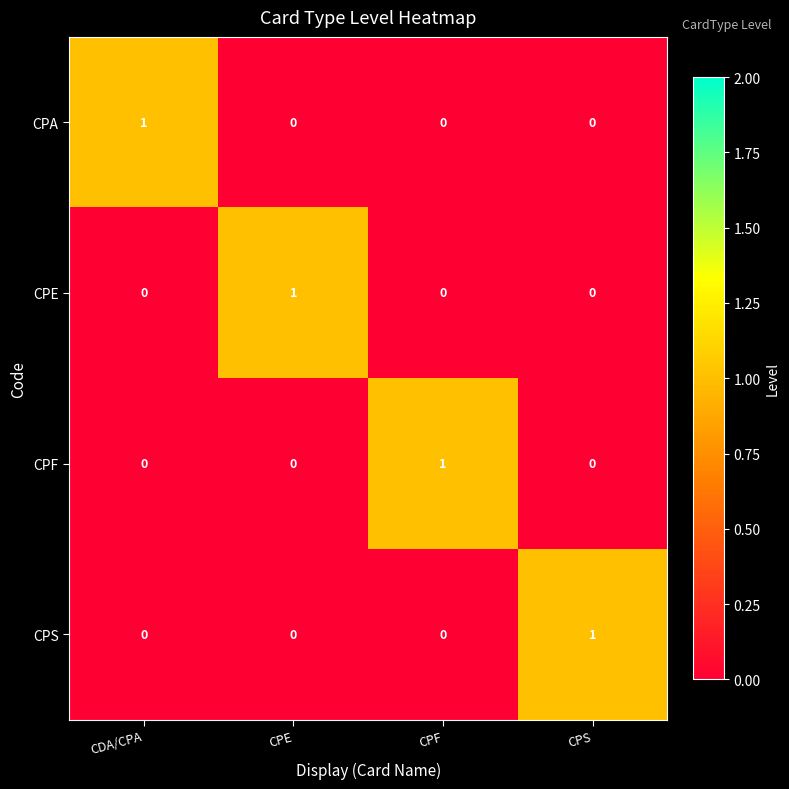

Reading right to left, extract all data points from this chart.

CPA: 0	0	0	1
CPE: 0	0	1	0
CPF: 0	1	0	0
CPS: 1	0	0	0